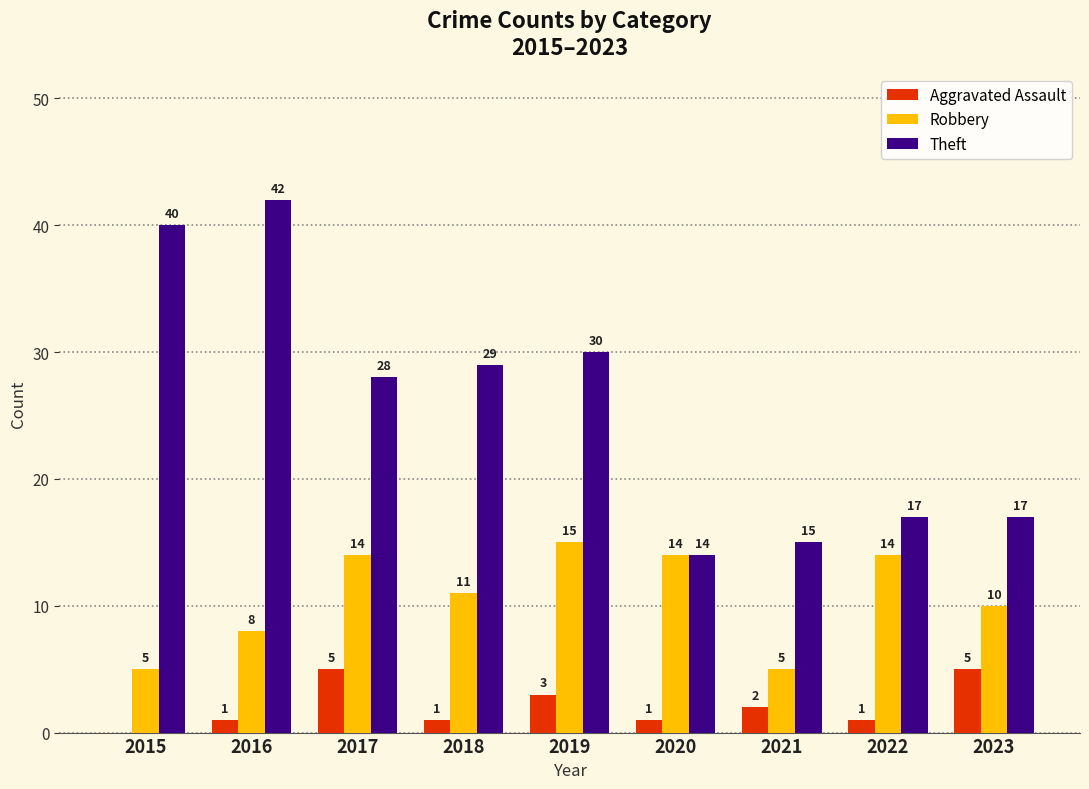

Are the bars grouped side by side (vs. stacked)?

Yes